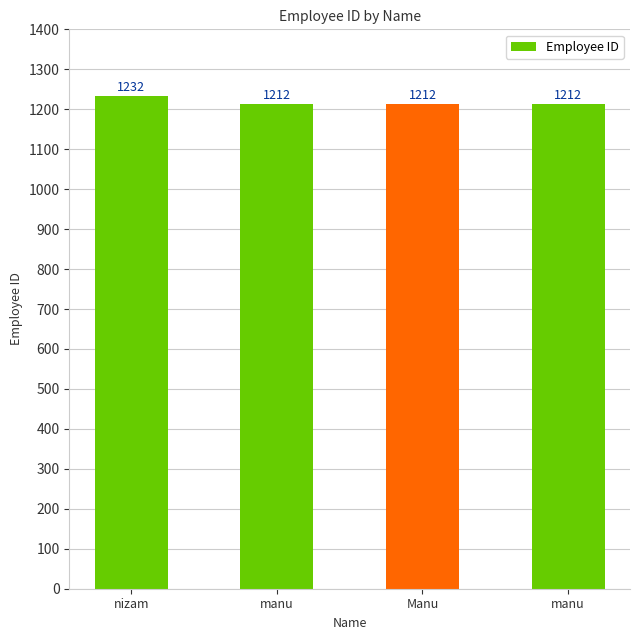

Are the bars horizontal?

No